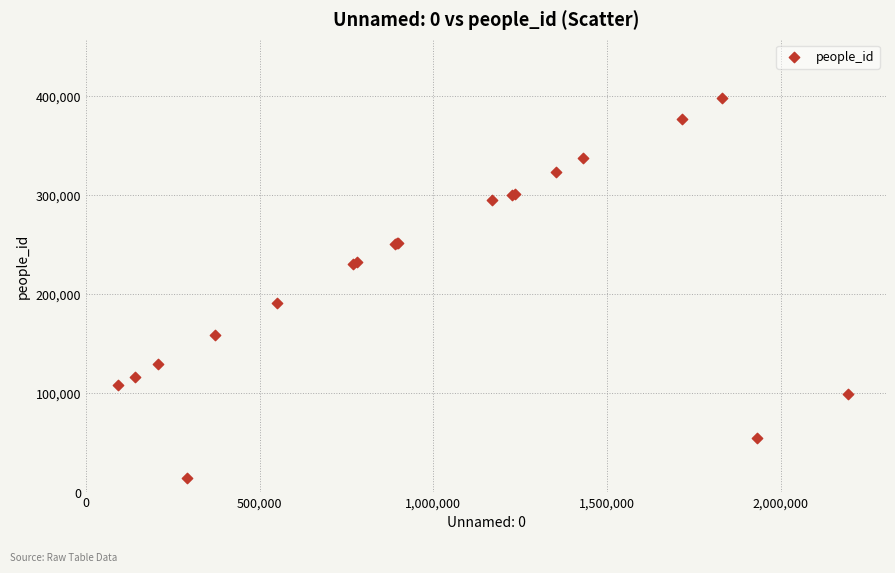

What Y value in the scatter plot is closest to 206219?

191095